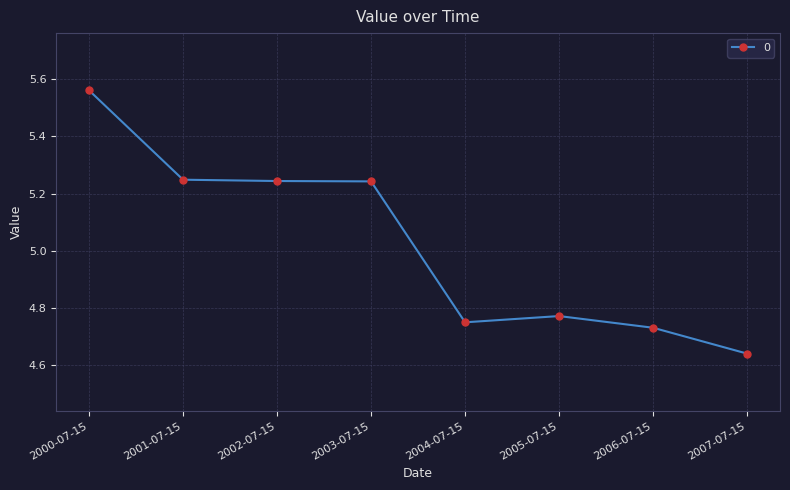

What is the sum of all values?

40.2